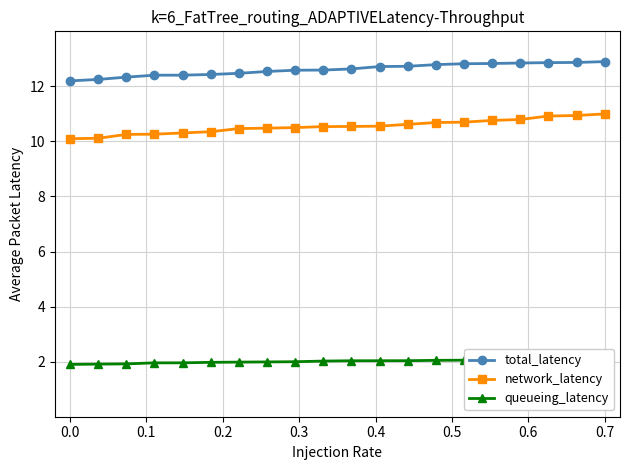

At how many categories does at least one series exceed 6?

20